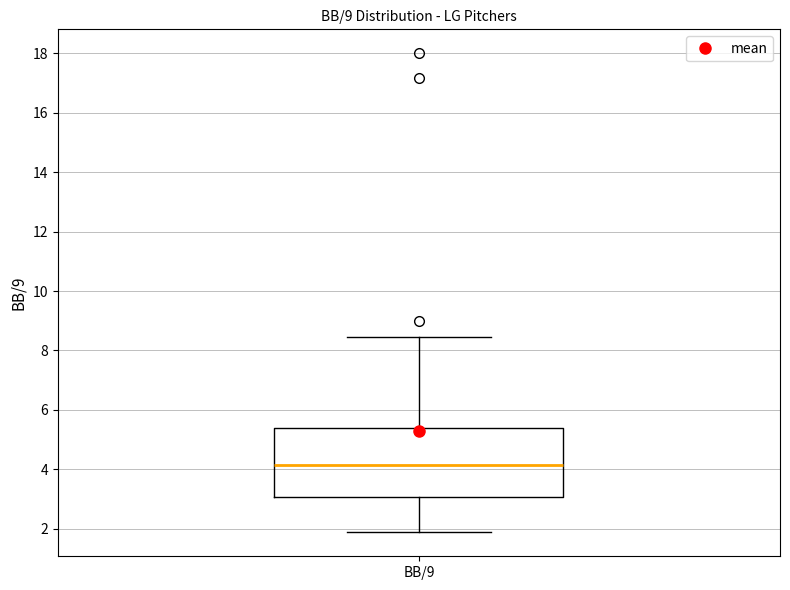

Read this box plot against the y-axis: the position of the median line, the range covered by the box, and the ends of both whiskers. The values are not printed on the chart, so give them approximately, as read against the axis.

median 4.2, box 3.0 to 5.4, whiskers 1.8 to 8.4